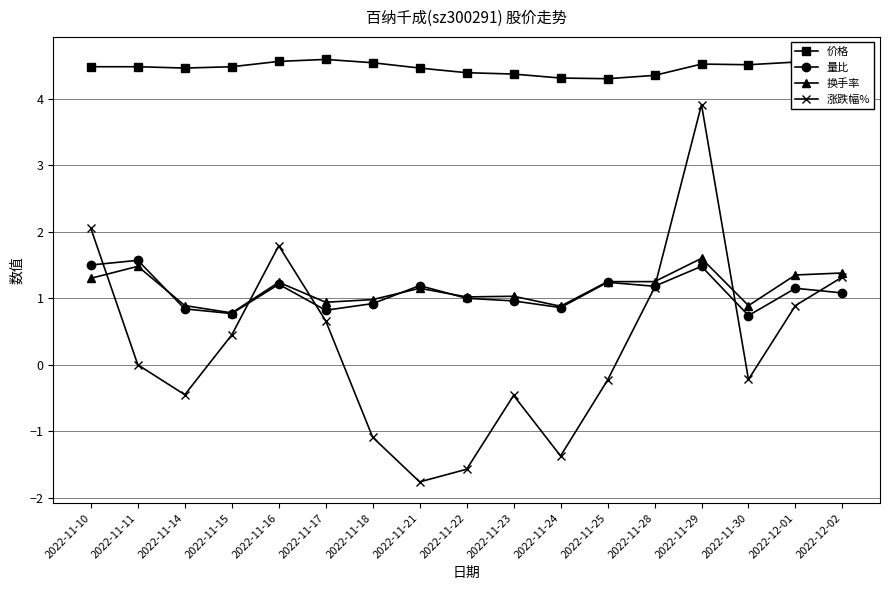

The 涨跌幅% series shows -1.6 at 2022-11-22. True or false?

True